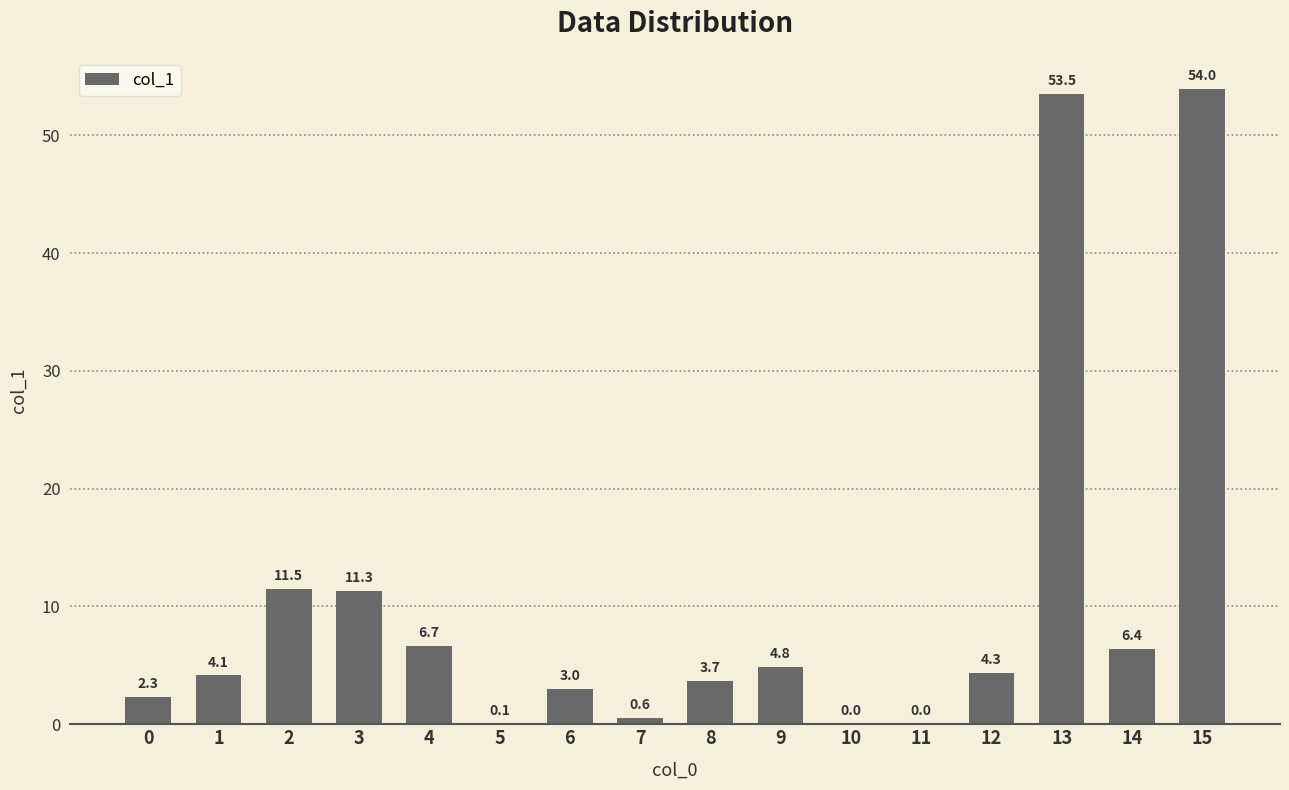

True or false: the data shows 5.0 at 6.

False